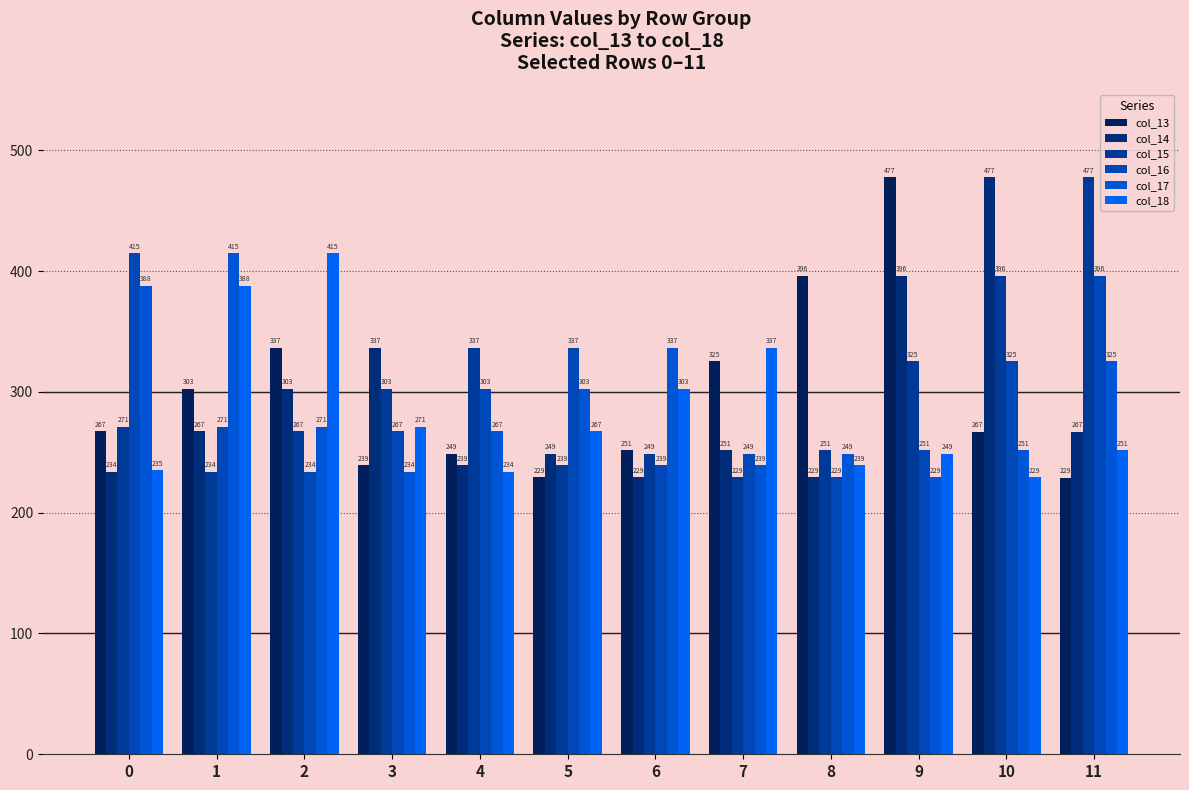

What is the maximum value shown in the chart?

477.5